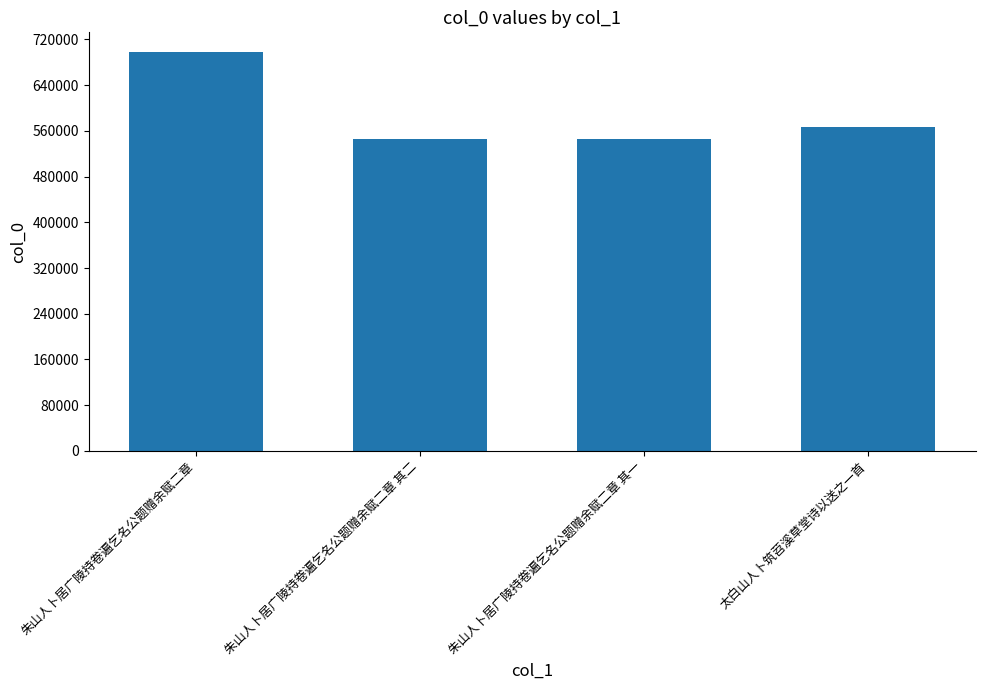

What position from the right is 朱山人卜居广陵持卷遍乞名公题赠余赋二章 其二?

3